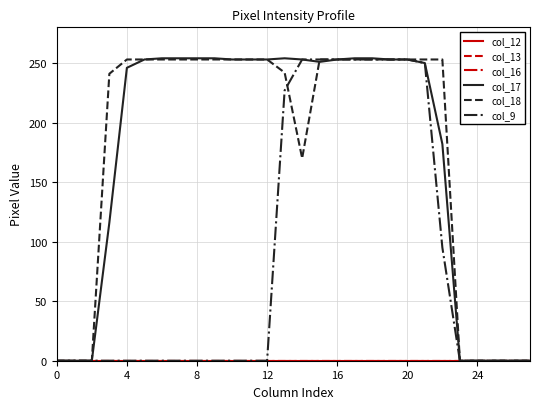

Which series has the largest total across all categories?

col_18